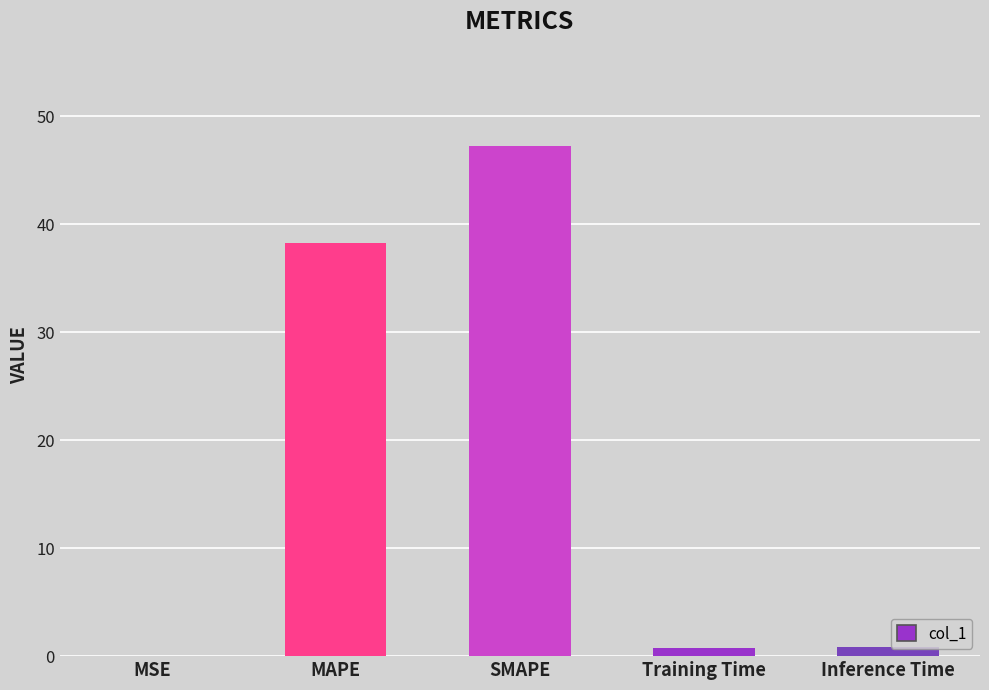

Where is the data nearest to the value 23?

MAPE